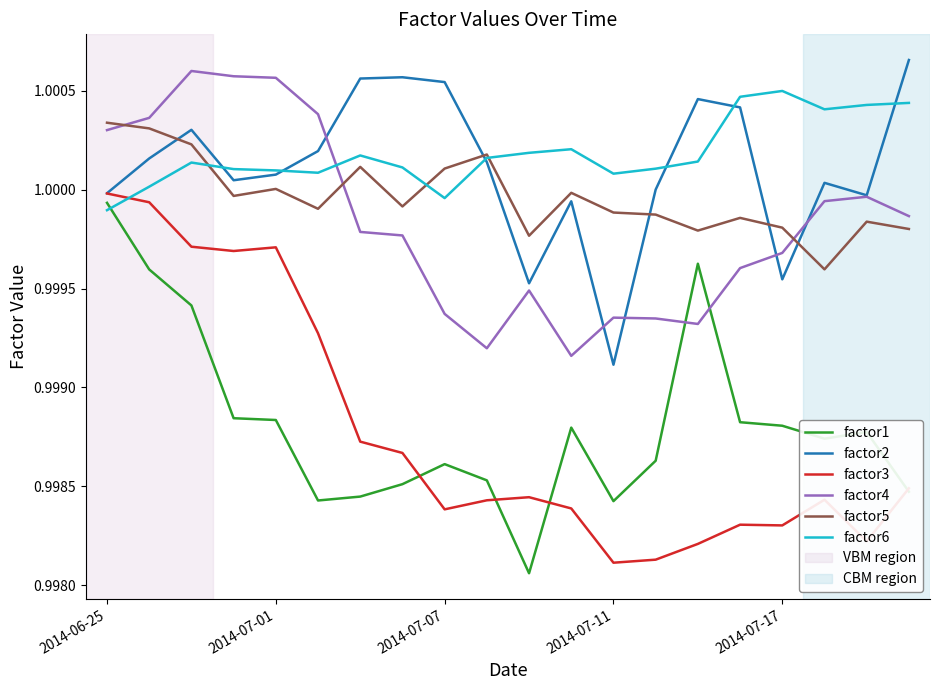

True or false: factor5 has more than 1 points higher than both neighbors.

True